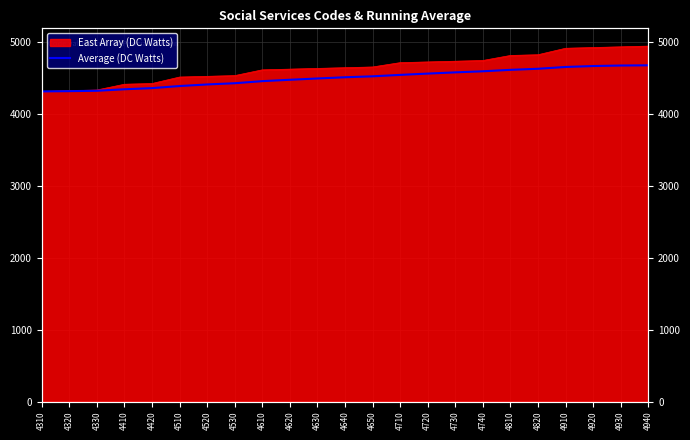

What is the sum of all values?

103451